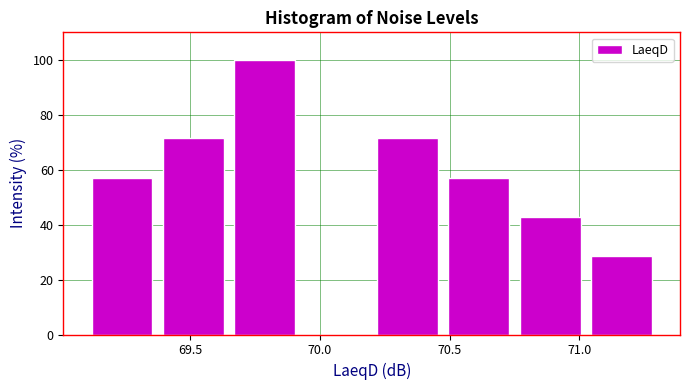

Reading left to right, list every bar in this chart as the range it spans on the x-axis followed by its height. Neither the bar edges nor the heights are printed on the chart, so give them approximately, as read against the axes.

69.100 to 69.375: 58
69.375 to 69.650: 72
69.650 to 69.925: 100
69.925 to 70.200: 0
70.200 to 70.475: 72
70.475 to 70.750: 58
70.750 to 71.025: 42
71.025 to 71.300: 28